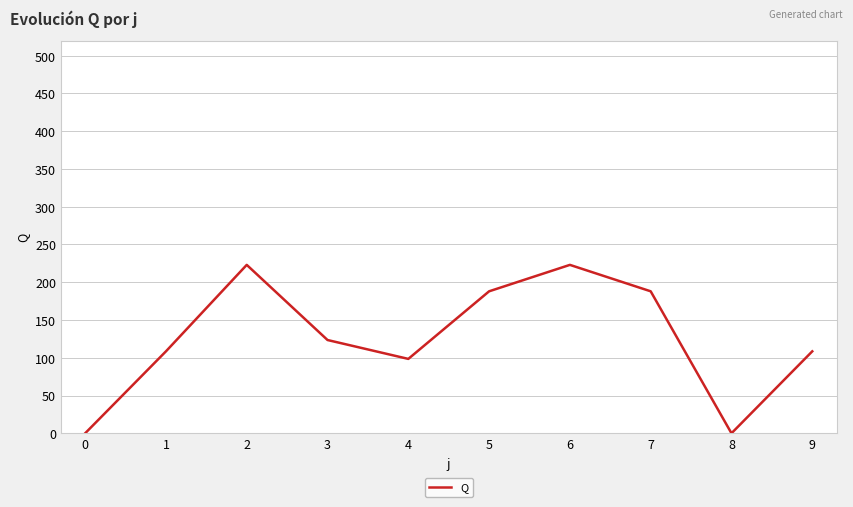

Reading right to left, what are all the values shown in this chart?

9=108.5	8=0.0	7=188.0	6=223.0	5=188.0	4=98.5	3=123.5	2=223.0	1=108.5	0=0.0